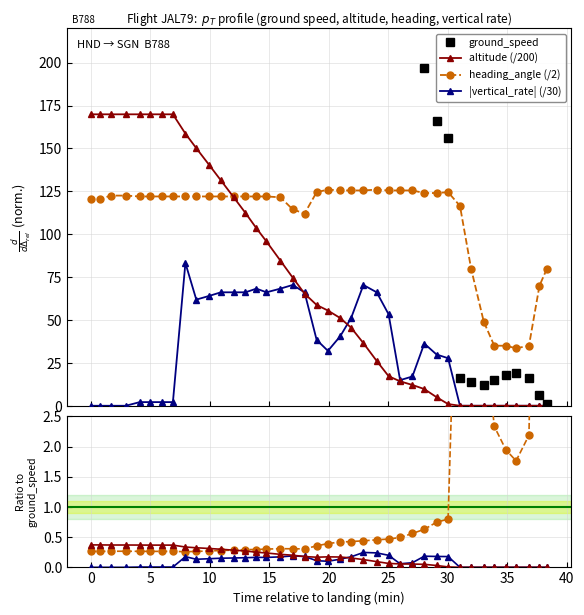

What is the value of the |vertical_rate| (/30) point at the 31st from the left?

27.7